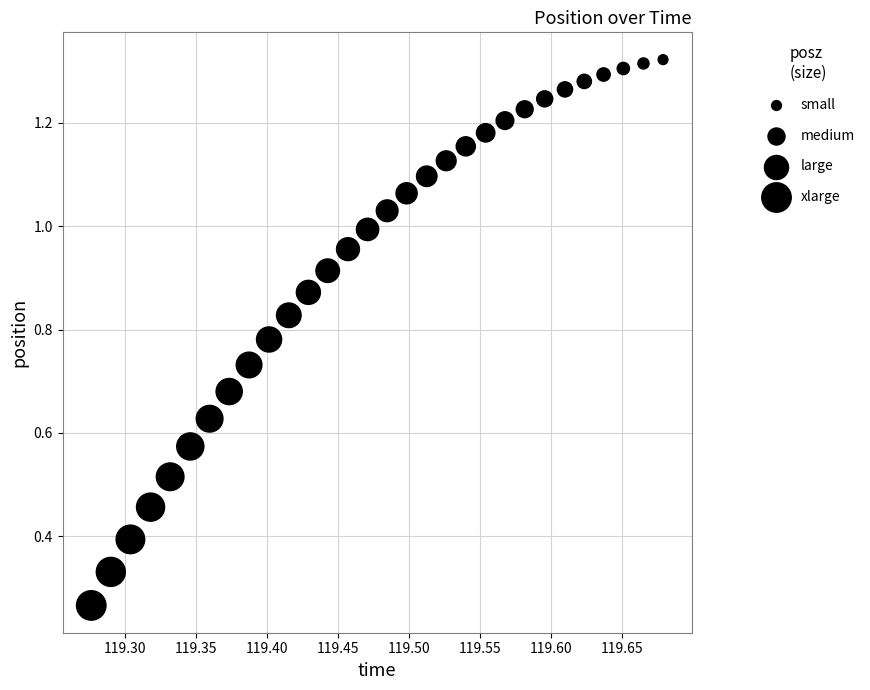

What is the range of X values (max minus min)?

0.4